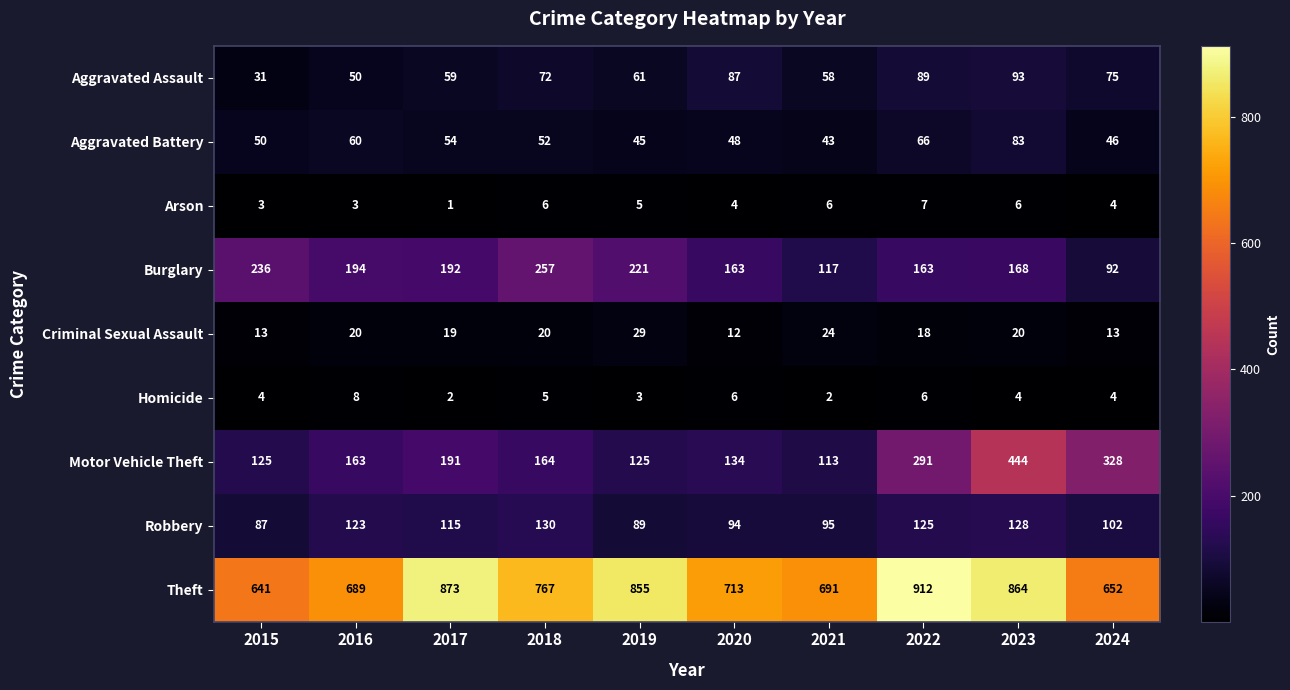

Which category has the lowest value in the Criminal Sexual Assault series?

2020